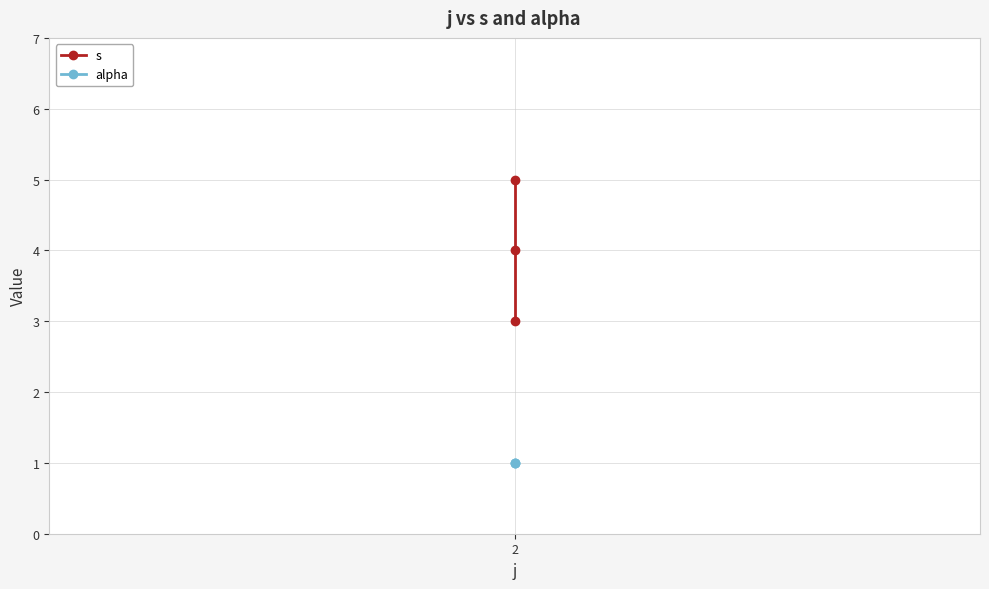

What is the value of the alpha point at the 3rd from the left?

1